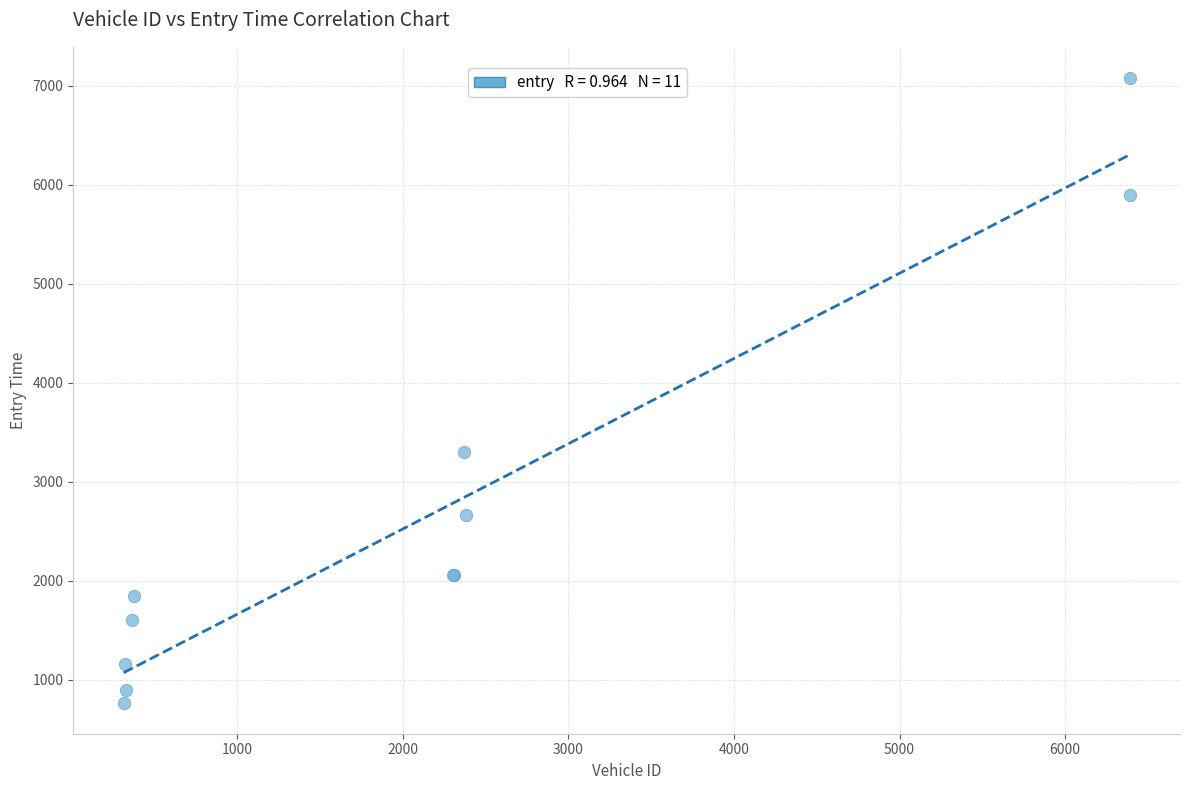

What Y value in the scatter plot is closest to 3923?

3302.6